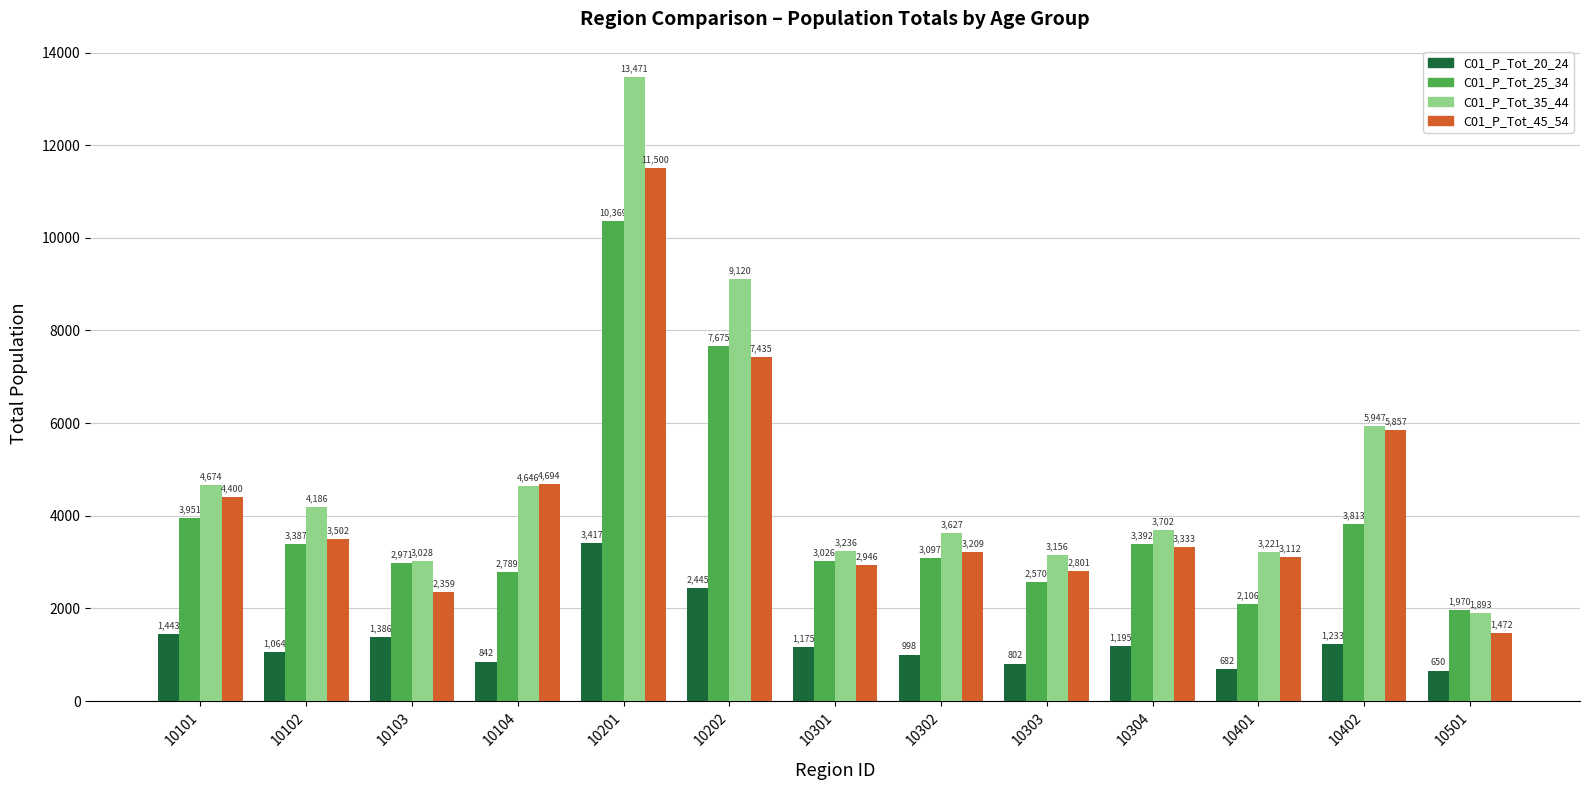

How many data points in C01_P_Tot_45_54 are less than 3333?

6